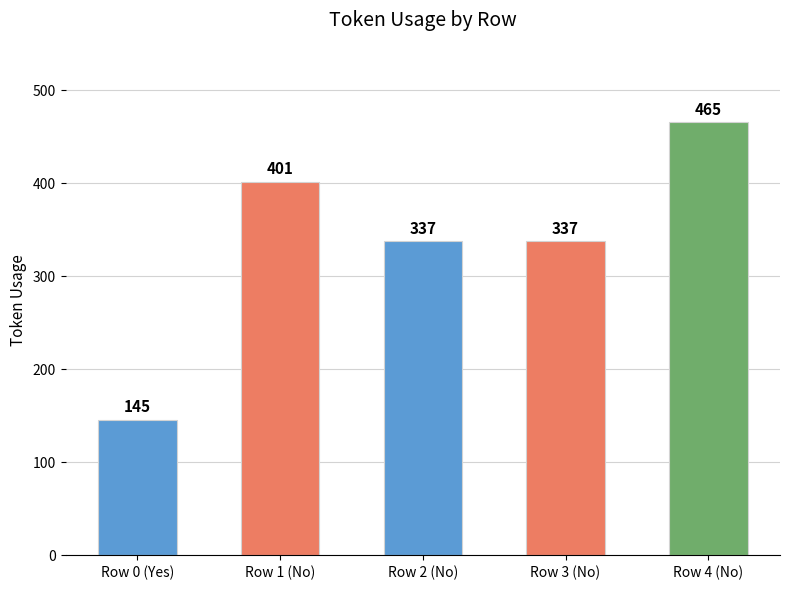

Is it true that the value at Row 1 (No) is 401?

True